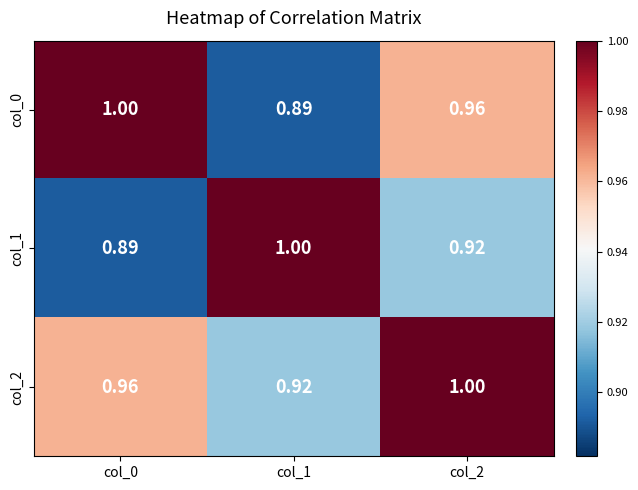

Is the value of col_1 at col_1 greater than the value of col_0 at col_2?

Yes